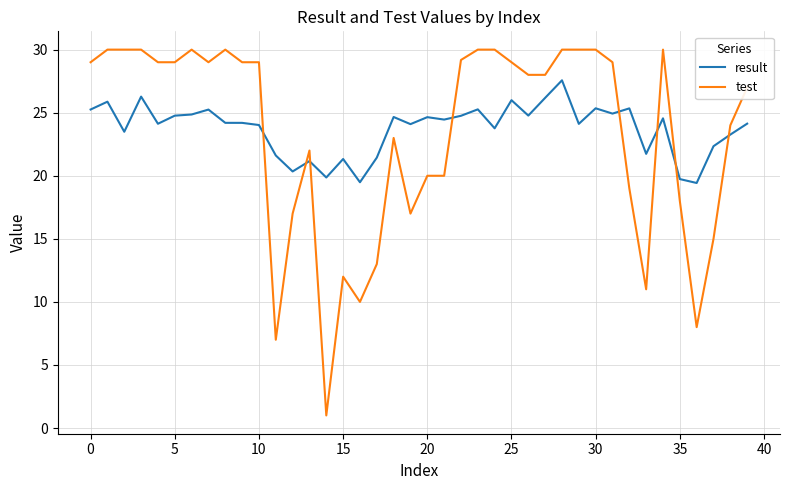

Rank the series by their maximum value, from lowest to highest.

result, test